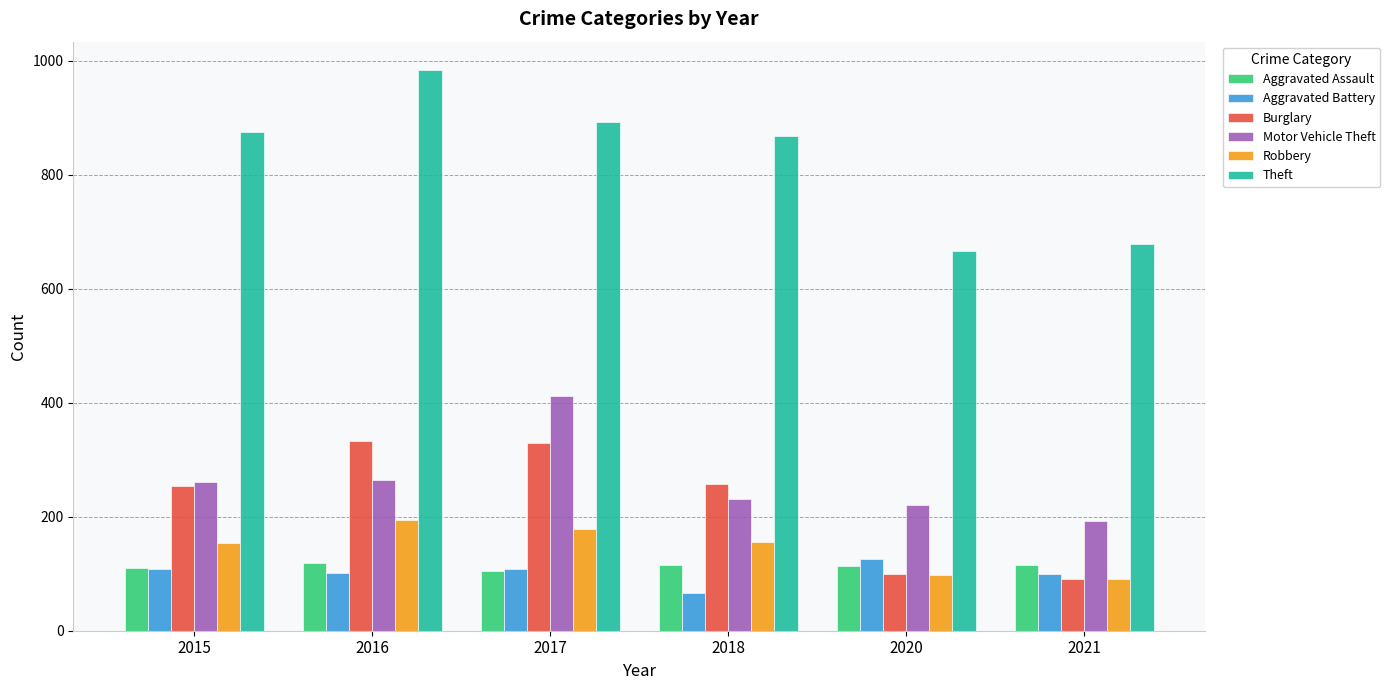

Which label corresponds to the largest value in the chart?

2016